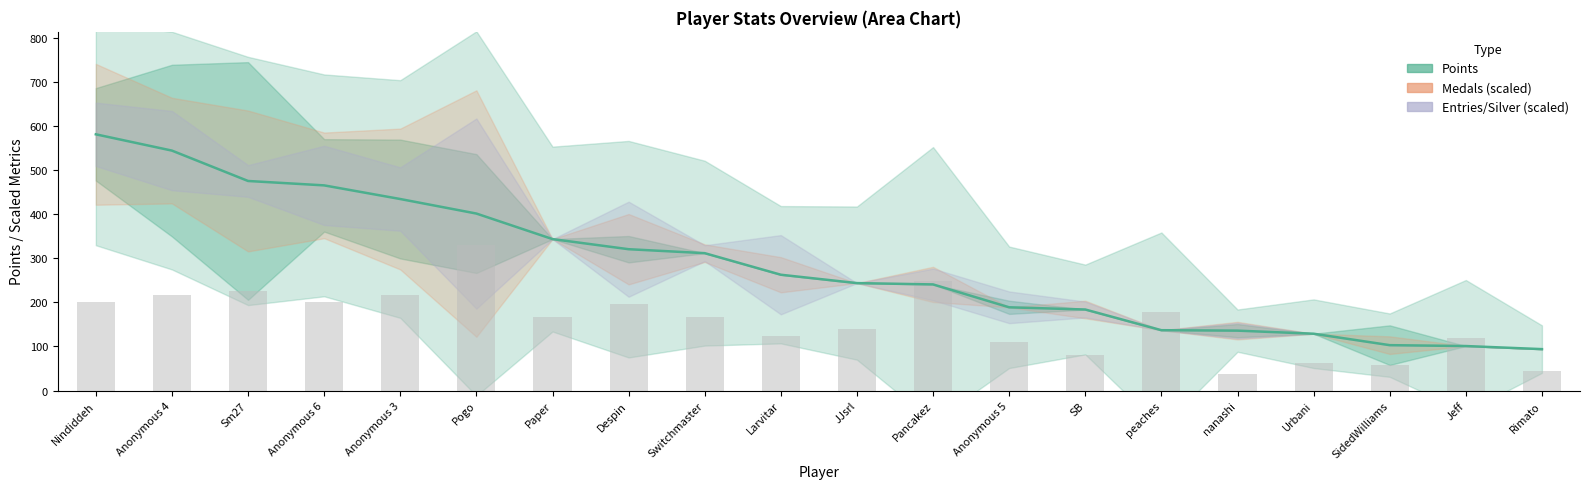

Rank the categories by value from lowest to highest.

Rimato, Jeff, SidedWilliams, Urbani, nanashi, peaches, SB, Anonymous 5, Pancakez, JJsrl, Larvitar, Switchmaster, Despin, Paper, Pogo, Anonymous 3, Anonymous 6, Sm27, Anonymous 4, Nindiddeh